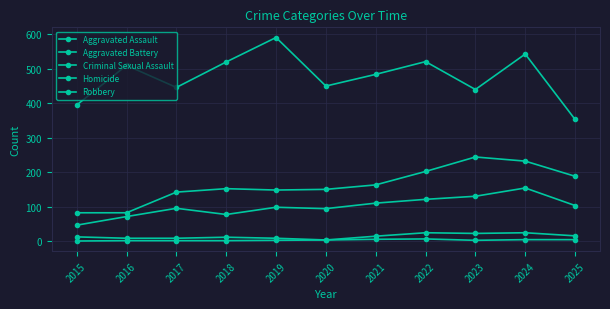

Which has a higher value, 2018 or 2015?

2018